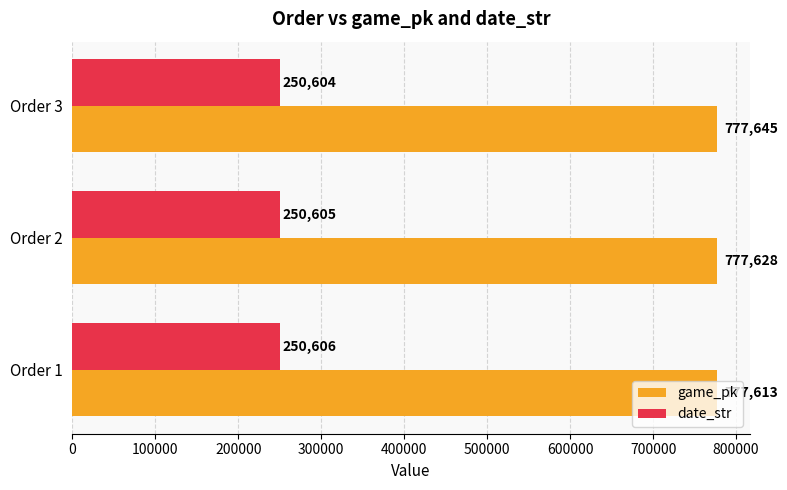

List the series in order of their peak value, highest first.

game_pk, date_str